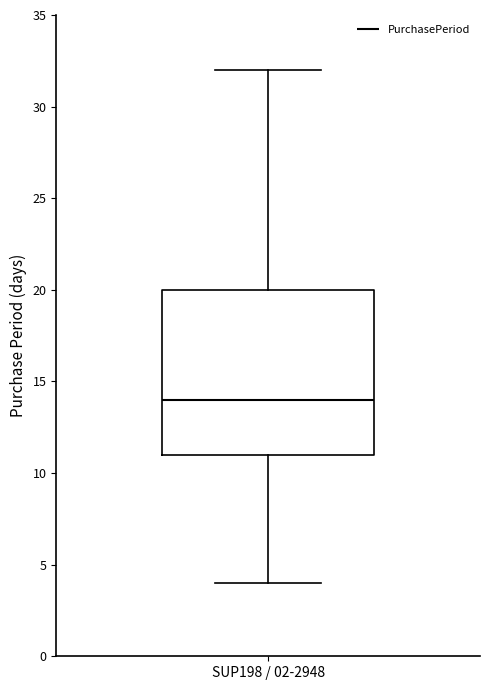

Transcribe this box plot: give where the median line is, the range the box spans, and where the two whiskers end, as read against the y-axis. The values are not printed on the chart, so give them approximately, as read against the axis.

median 14, box 11 to 20, whiskers 4 to 32